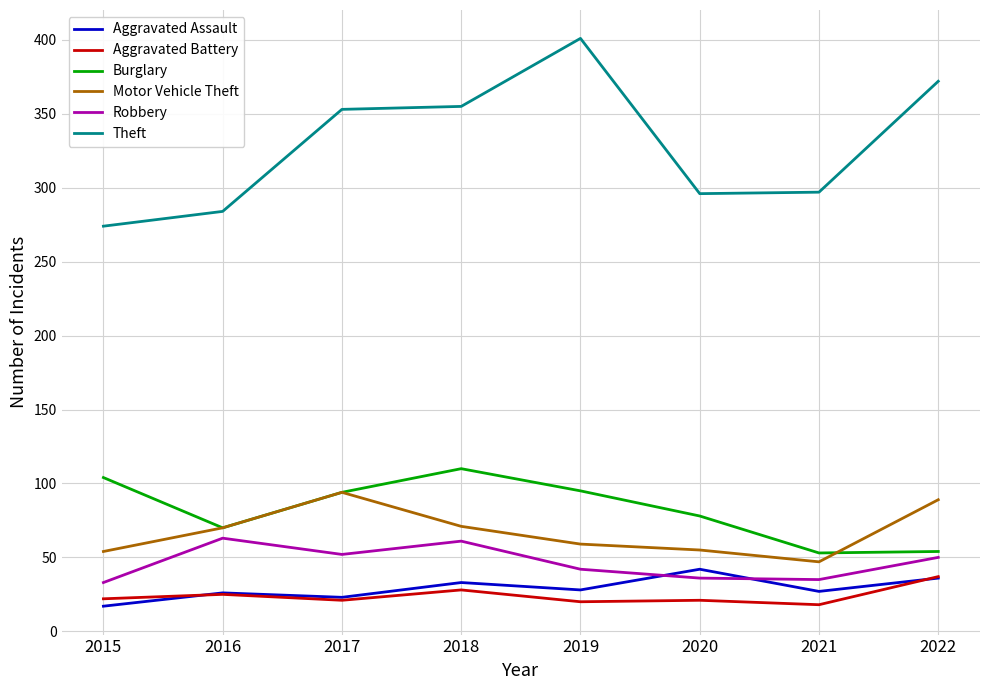

After their last crossing, which series has the higher values: Aggravated Assault or Robbery?

Robbery